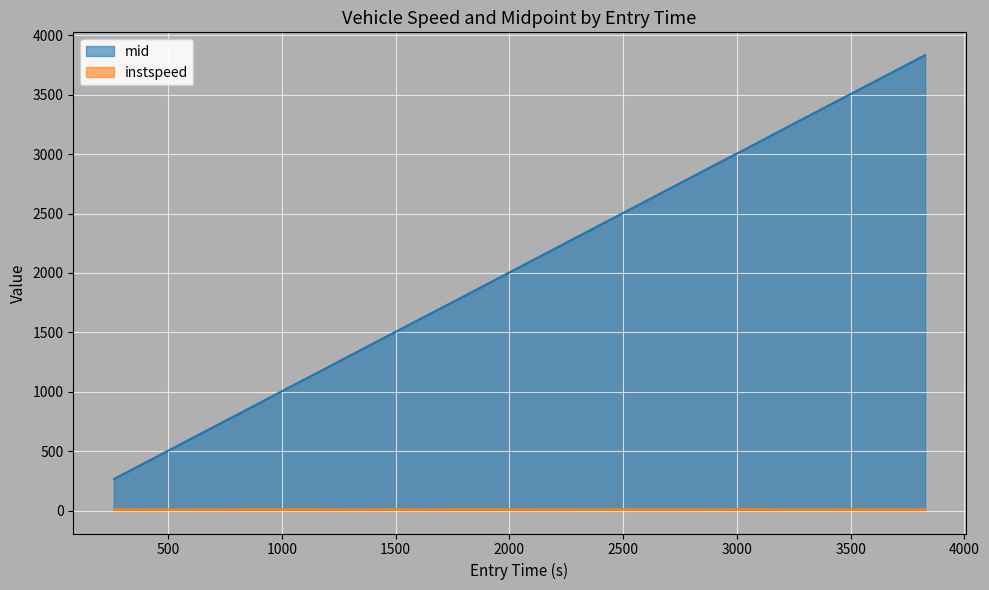

True or false: mid has more than 0 interior local peaks.

False